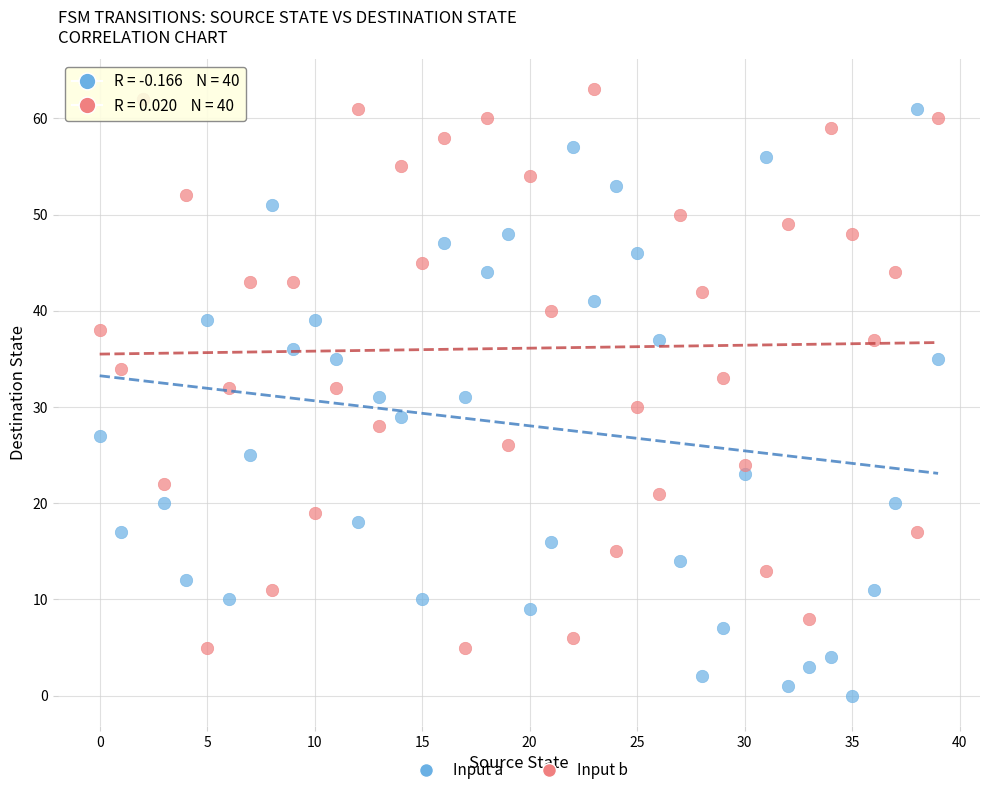

What are all the series names shown in the legend?

Input a, Input b